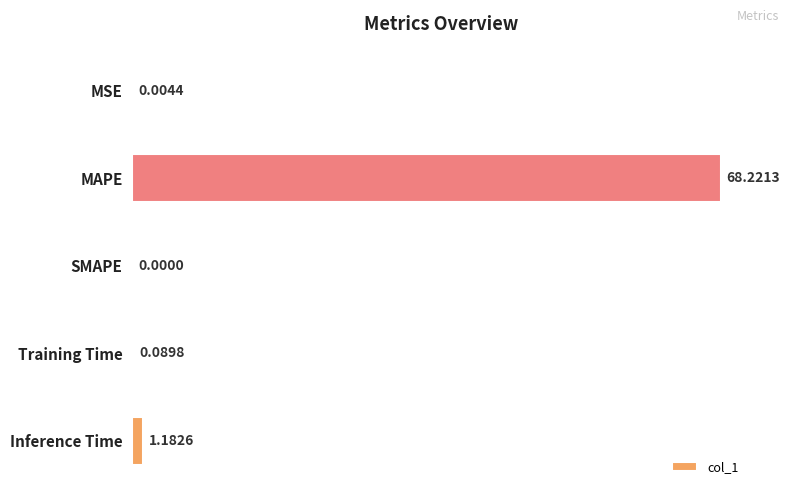

What is the sum of all values?

69.5